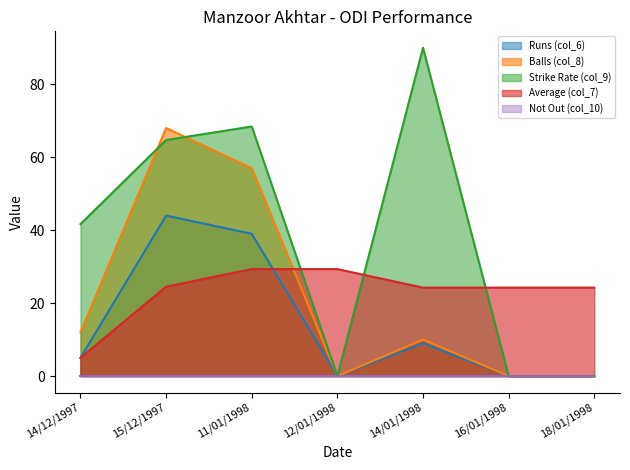

Rank the series by their maximum value, from lowest to highest.

Not Out (col_10) (line), Average (col_7) (line), Runs (col_6) (line), Balls (col_8) (line), Strike Rate (col_9) (line)